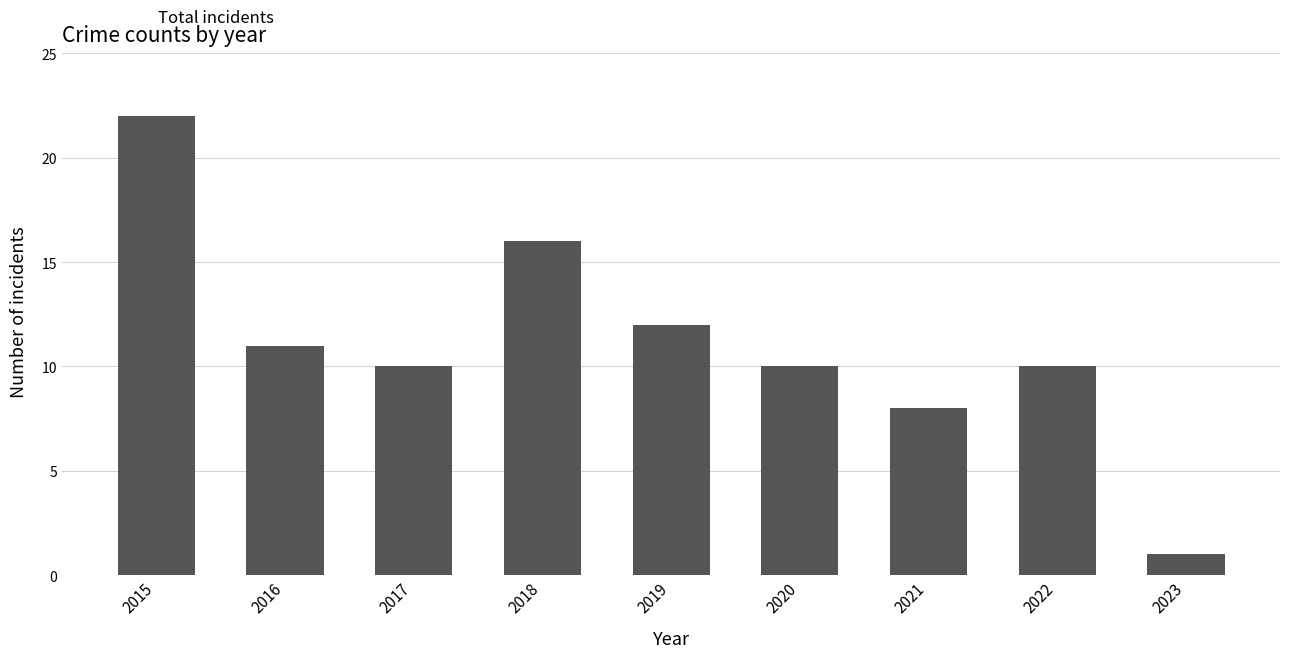

Reading left to right, list all the values displayed in this chart.

2015=22	2016=11	2017=10	2018=16	2019=12	2020=10	2021=8	2022=10	2023=1